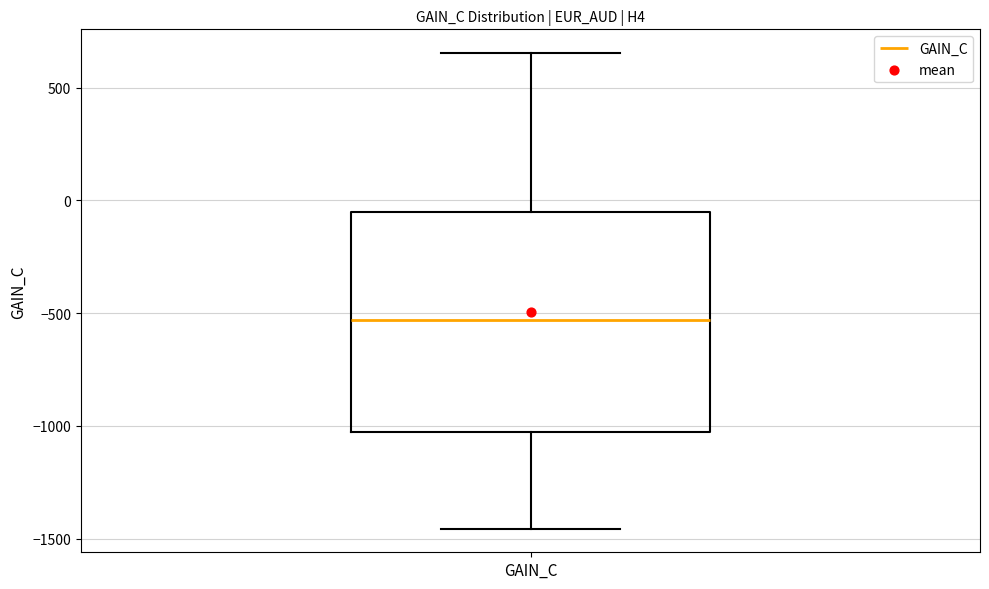

Read this box plot against the y-axis: the position of the median line, the range covered by the box, and the ends of both whiskers. The values are not printed on the chart, so give them approximately, as read against the axis.

median -550, box -1050 to -50, whiskers -1450 to 650